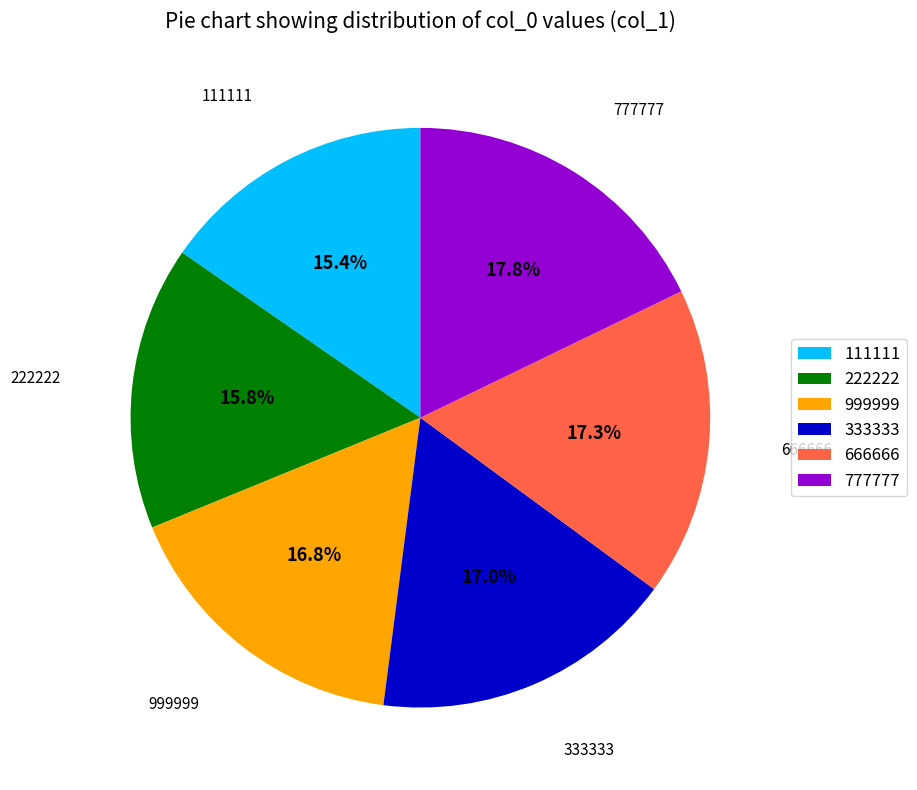

Which category has the biggest portion of the pie?

777777